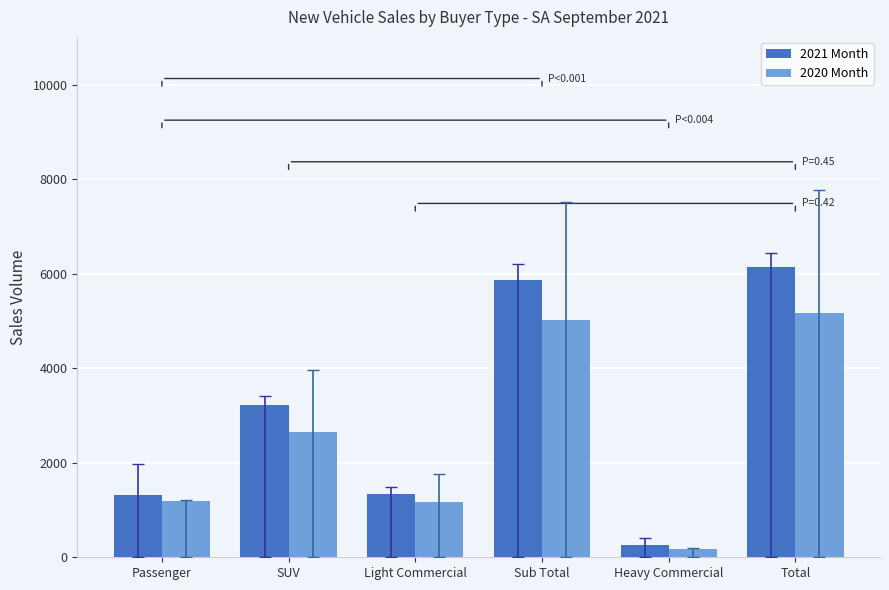

What are all the series names shown in the legend?

2021 Month, 2020 Month